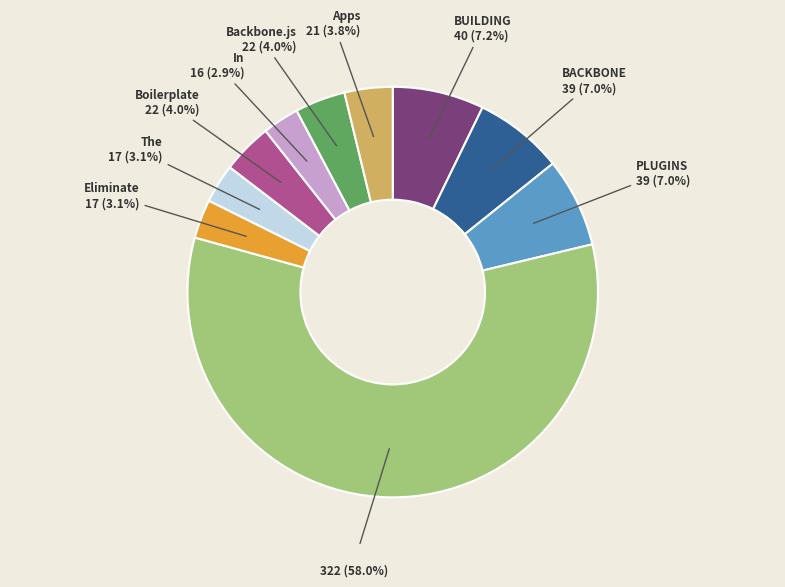

Is there a majority slice in this chart?

Yes